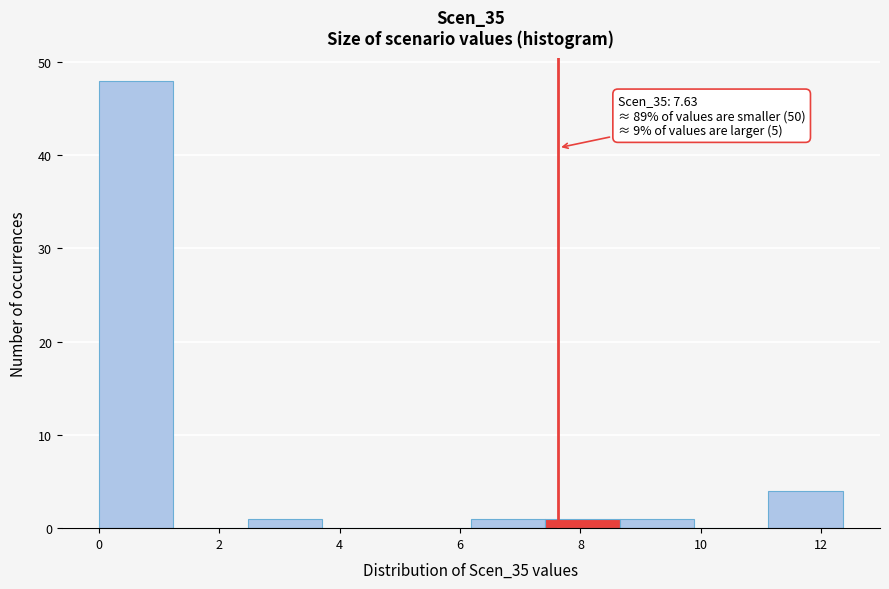

Over which range of the x-axis is the bar tallest?

0.0 to 1.2